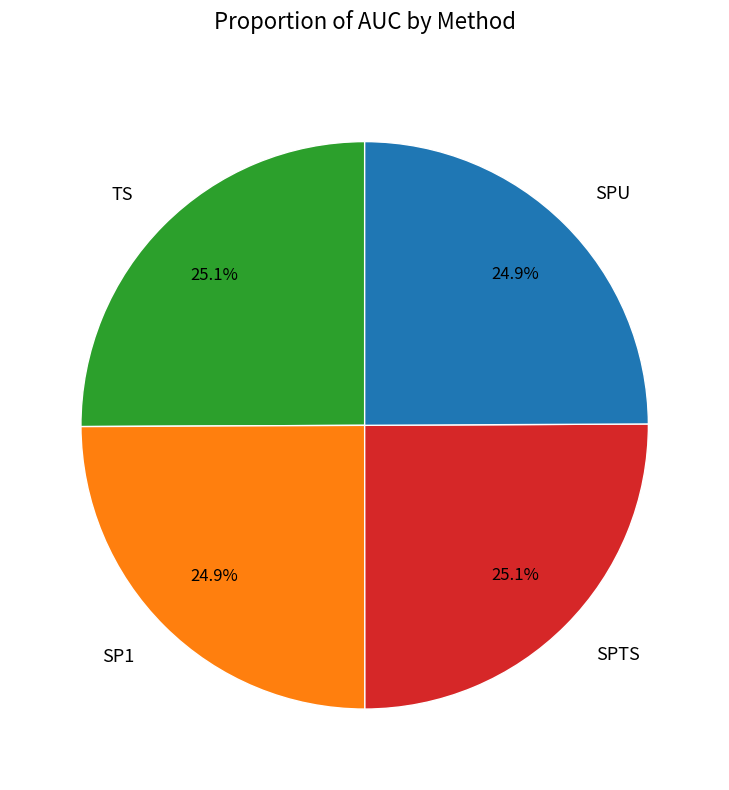

What portion of the pie excludes SP1?

75.1%